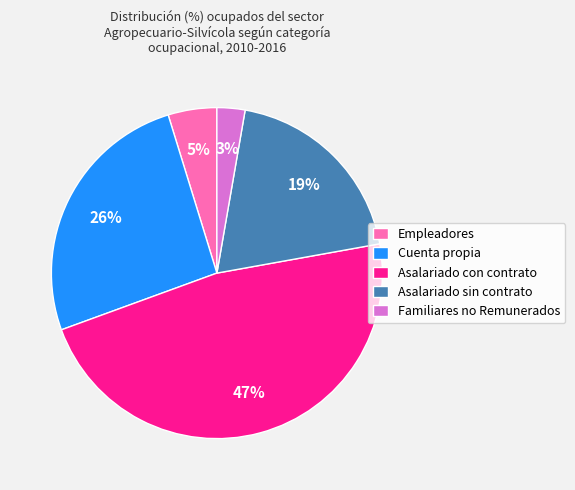

How many slices are in this pie chart?

5